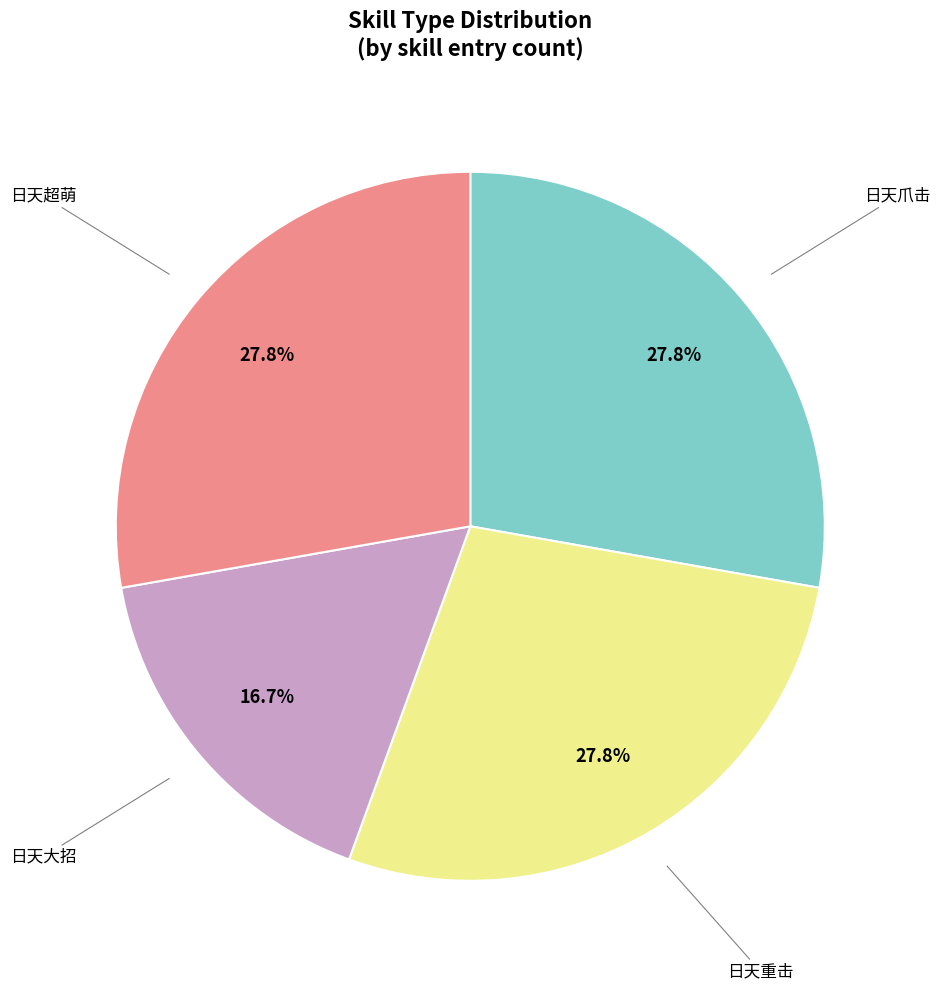

To the nearest percent, what percentage of the pie is 日天大招?

17%